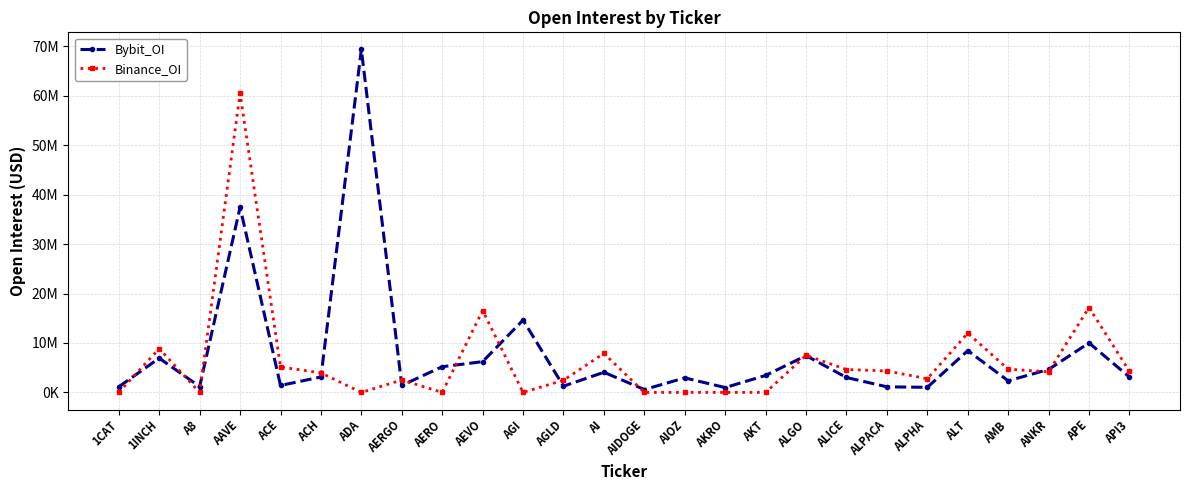

Does the chart have visible grid lines?

Yes